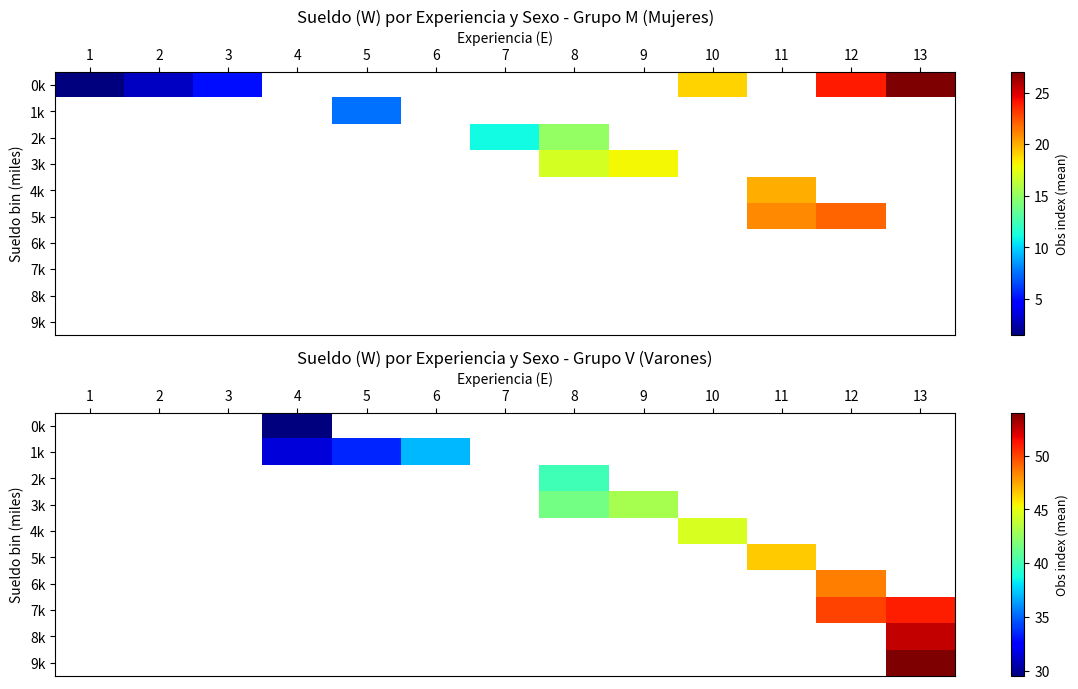

Which label corresponds to the largest value in the chart?

13